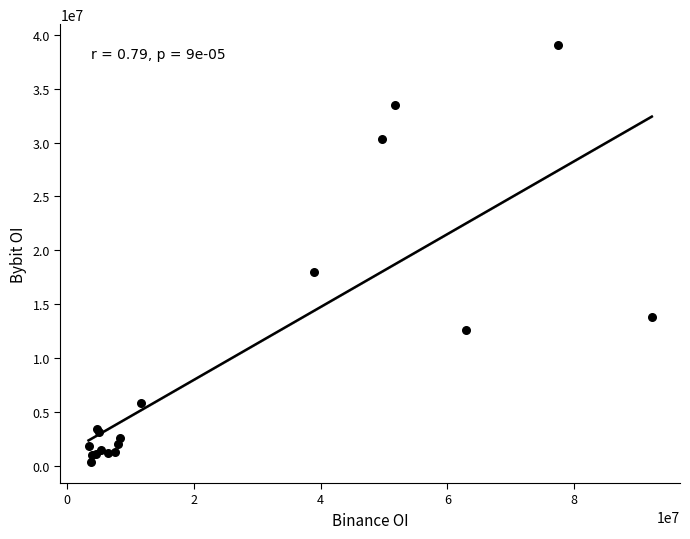

What Y value in the scatter plot is closest to 19705933?

17959836